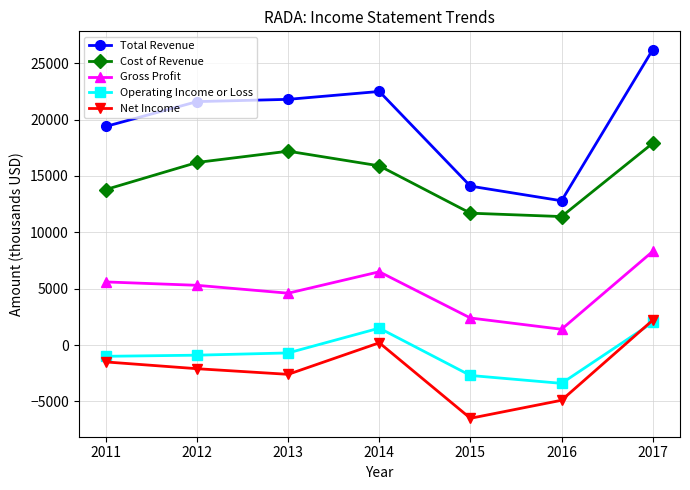

Rank the series at 2013 from highest to lowest value.

Total Revenue, Cost of Revenue, Gross Profit, Operating Income or Loss, Net Income